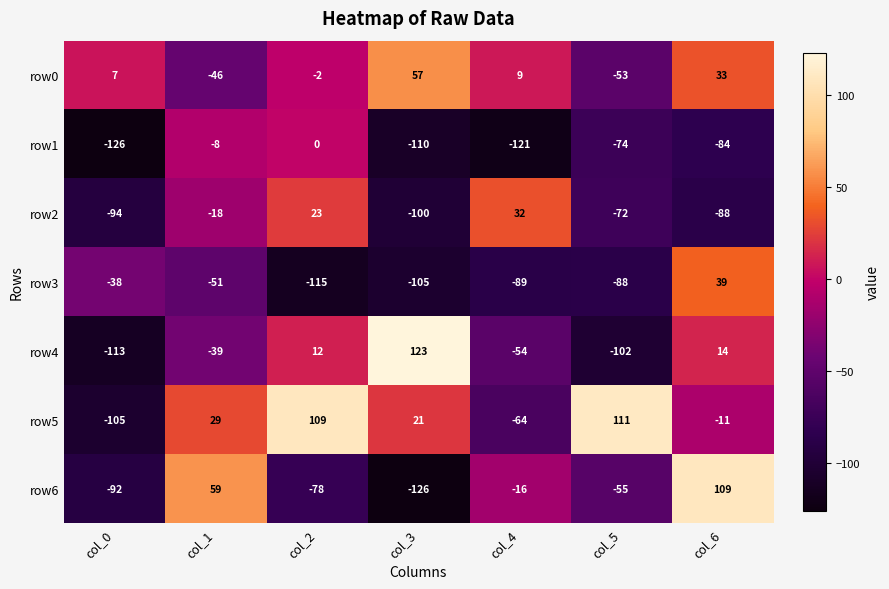

How many values in the row3 series exceed -88?

3